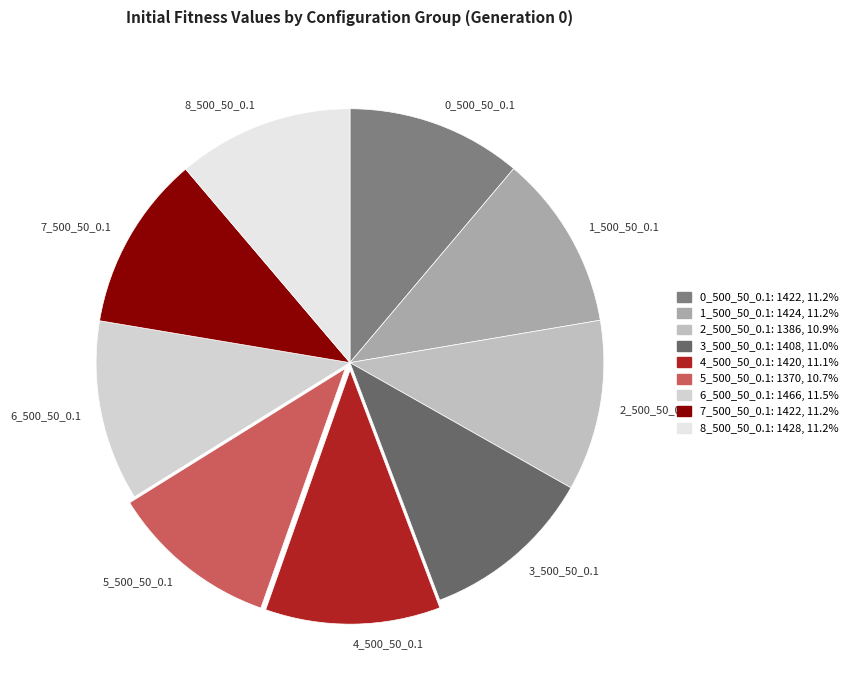

Does 5_500_50_0.1 represent more than half of the total?

No